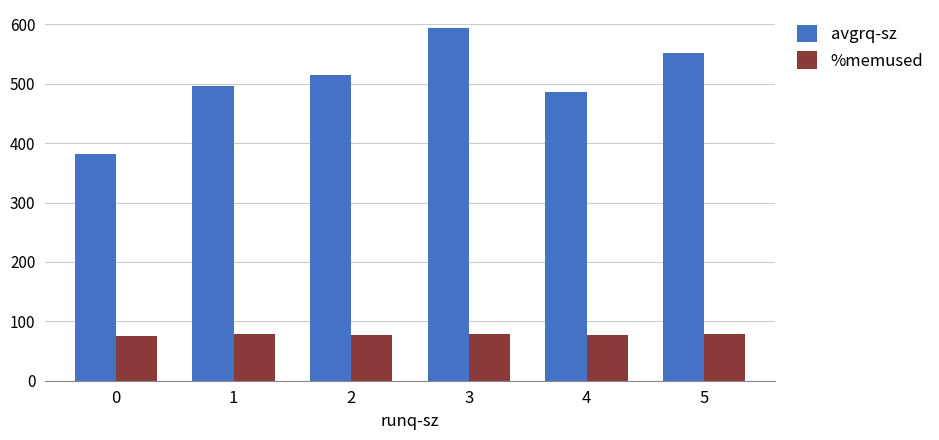

What is the spread (max minus min) of values at 1?

418.6